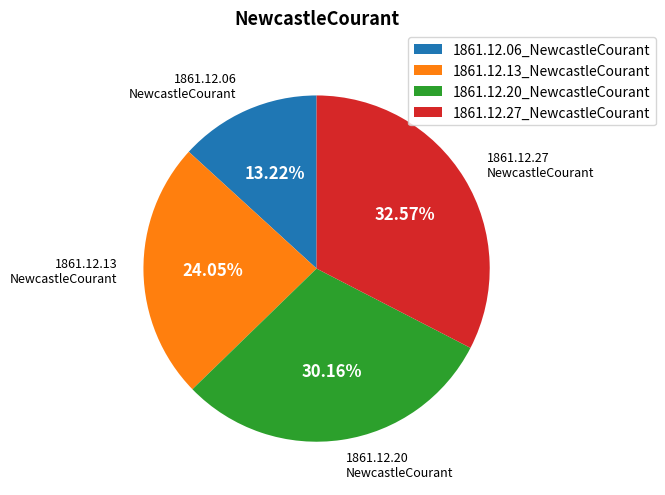

What percentage do 1861.12.06_NewcastleCourant and 1861.12.13_NewcastleCourant together represent?

37.3%